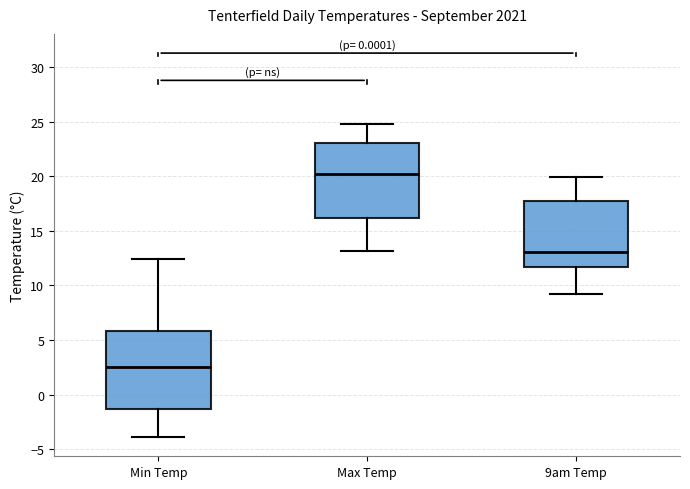

Which box has the lowest median line?

Min Temp